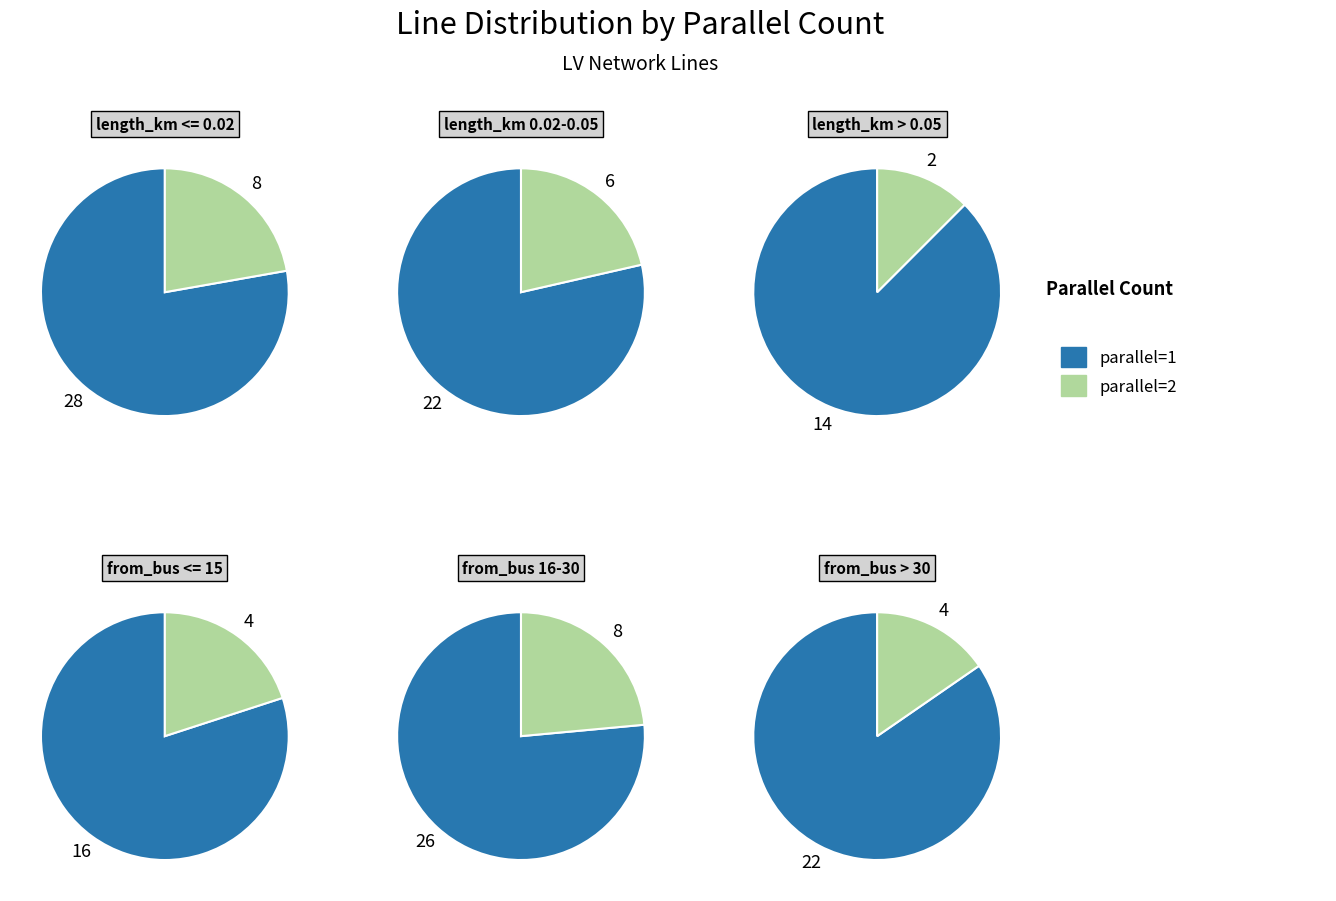

To the nearest percent, what is the difference between the largest and smallest slice percentages?

60%